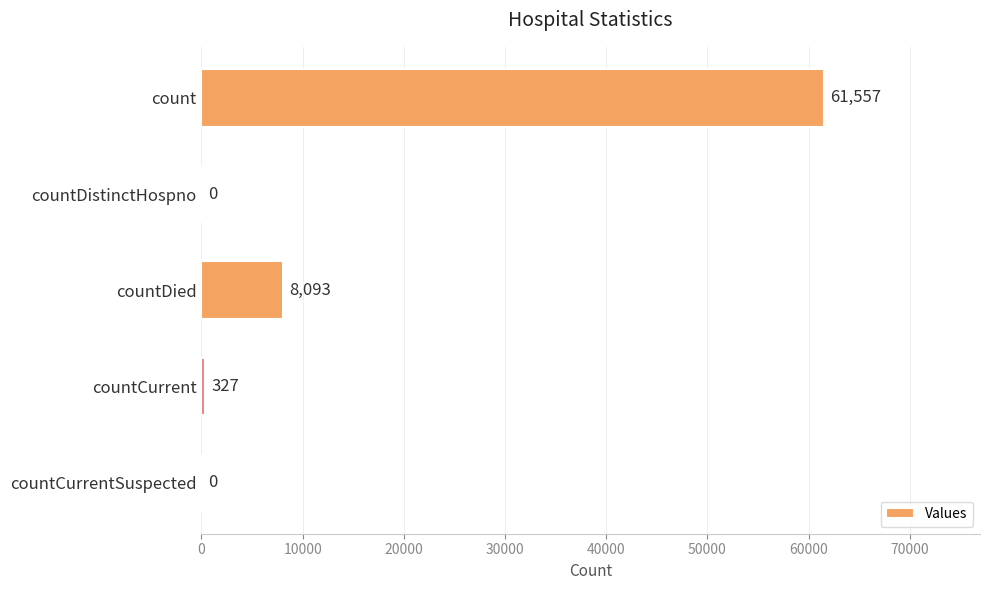

Reading top to bottom, transcribe all the data shown in this chart.

count=61557	countDistinctHospno=0	countDied=8093	countCurrent=327	countCurrentSuspected=0